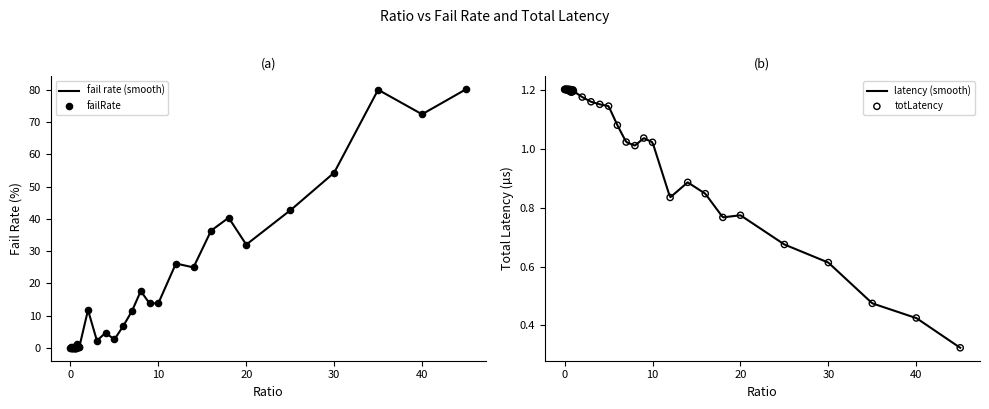

At which category is the sum across all series the highest?

45